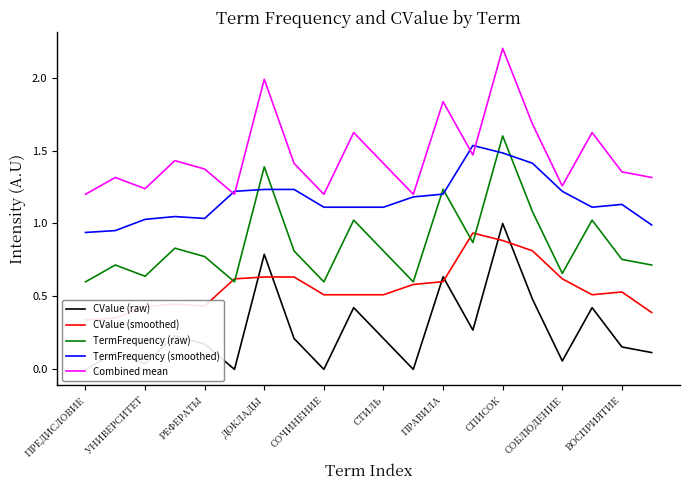

True or false: Combined mean and TermFrequency (raw) intersect in this chart.

False